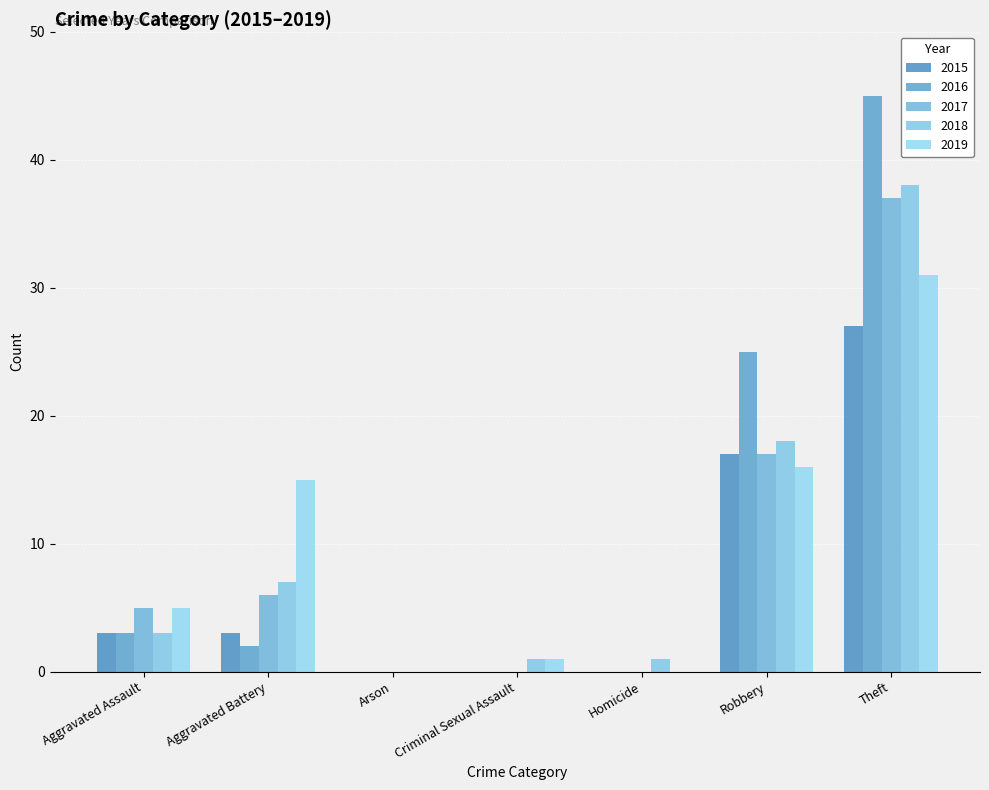

True or false: 2017 has a value of 6 at Aggravated Battery.

True